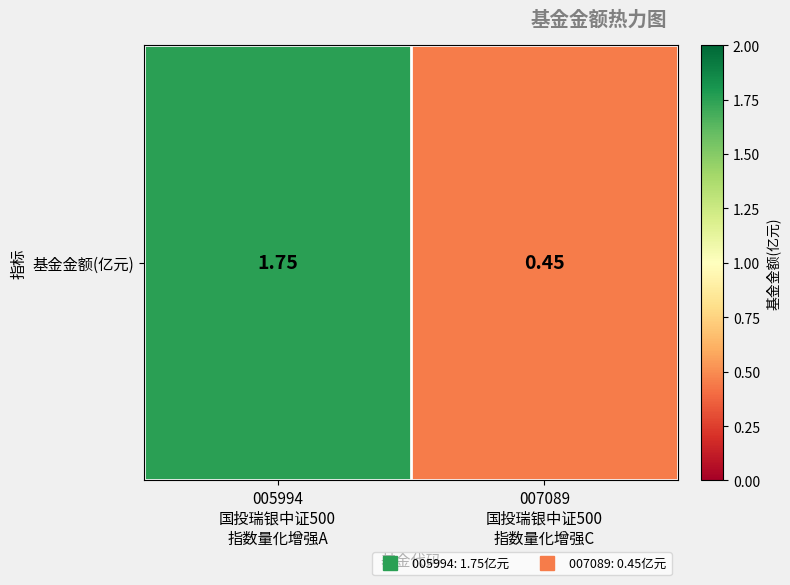

Is it true that the value at 007089
国投瑞银中证500
指数量化增强C is 0.5?

True